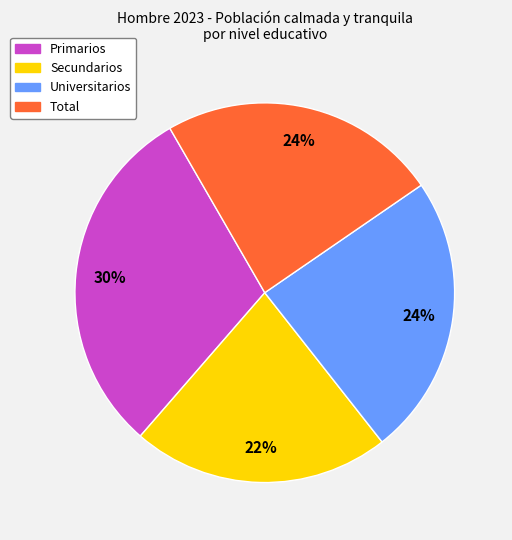

What is the largest slice in the pie chart?

Primarios